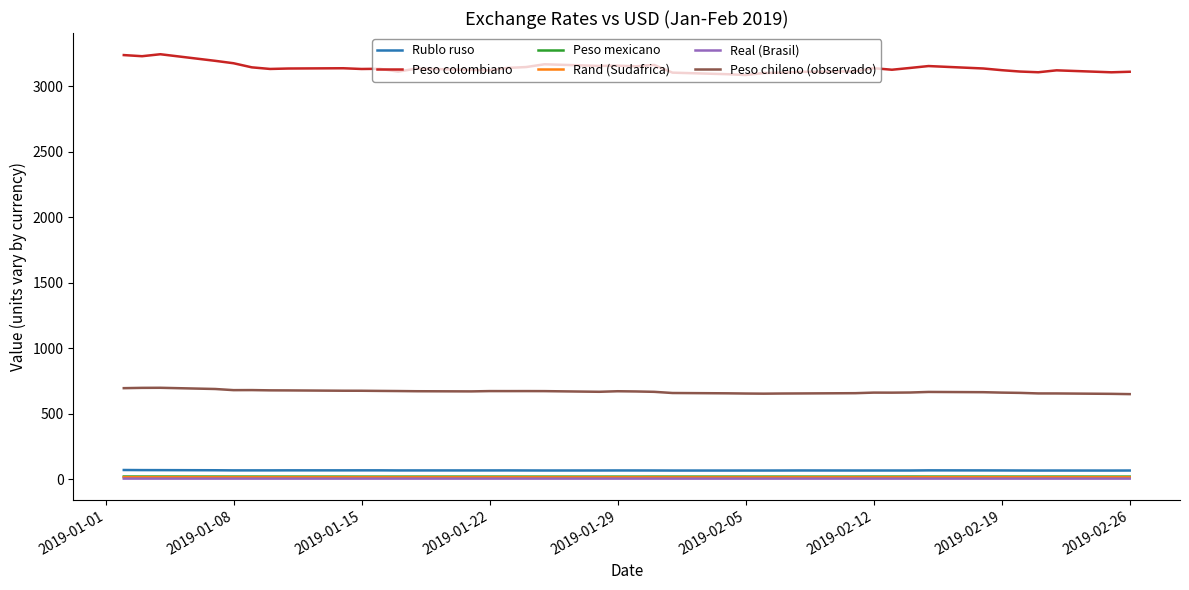

True or false: Peso chileno (observado) and Peso mexicano intersect in this chart.

False